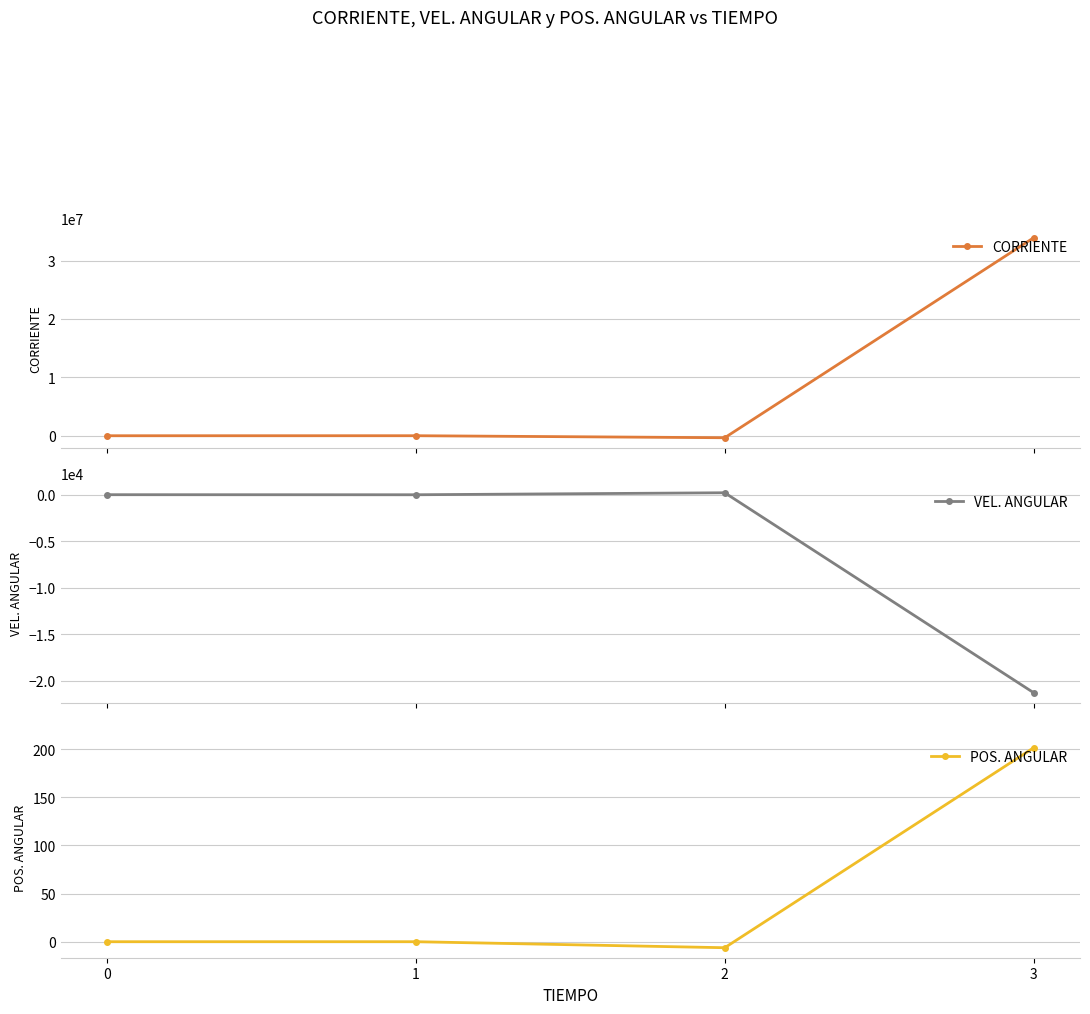

The value of POS. ANGULAR at 3 is 201.6. True or false?

True